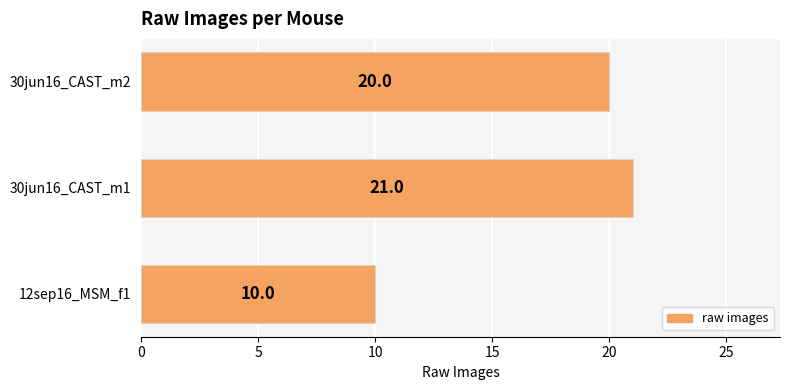

How many values are below 20?

1